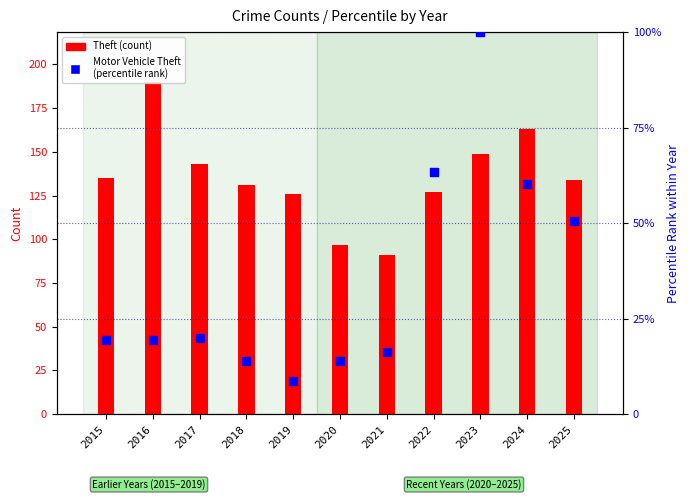

Which series reaches the maximum Y coordinate?

Theft